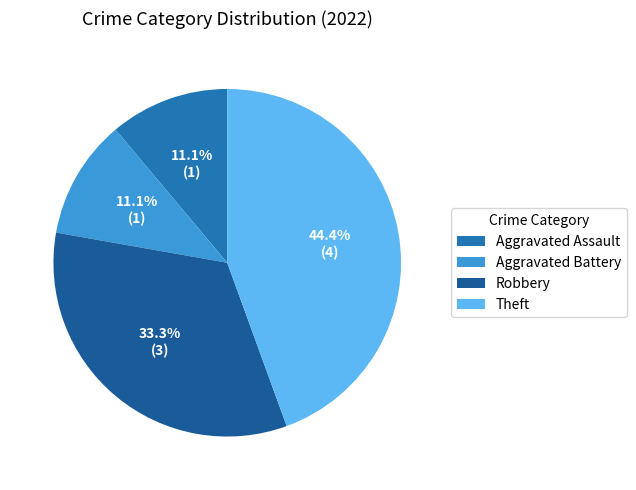

What percentage is the Aggravated Assault slice, to the nearest percent?

11%